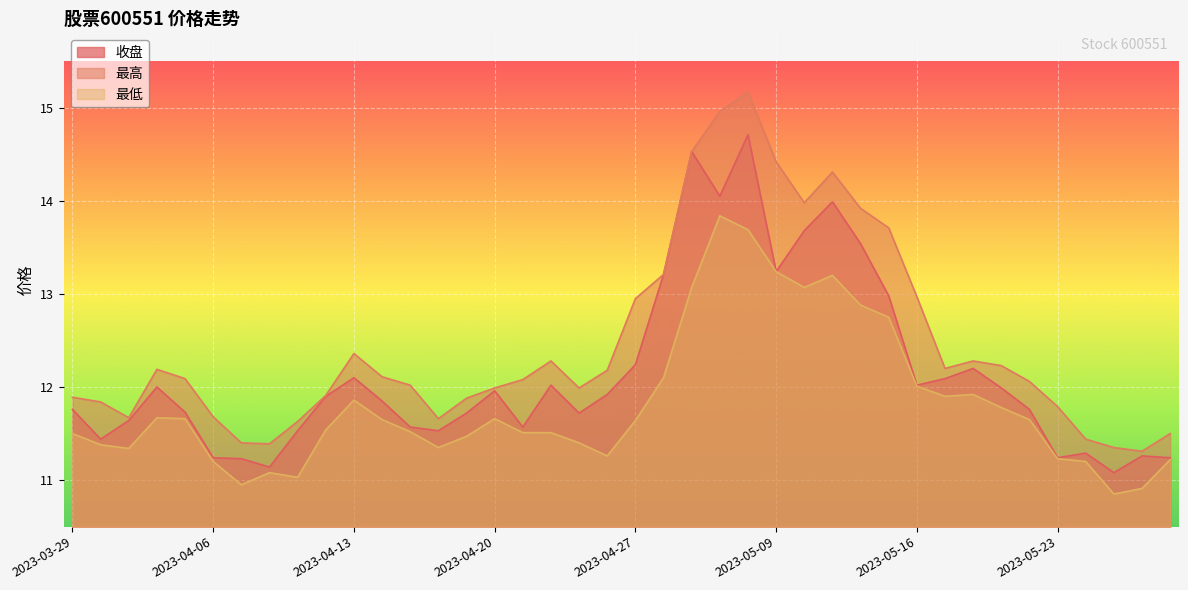

Reading left to right, list all the values displayed in this chart.

收盘: 2023-03-29=11.8	2023-03-30=11.4	2023-03-31=11.6	2023-04-03=12.0	2023-04-04=11.7	2023-04-06=11.2	2023-04-07=11.2	2023-04-10=11.1	2023-04-11=11.5	2023-04-12=11.9	2023-04-13=12.1	2023-04-14=11.8	2023-04-17=11.6	2023-04-18=11.5	2023-04-19=11.7	2023-04-20=12.0	2023-04-21=11.6	2023-04-24=12.0	2023-04-25=11.7	2023-04-26=11.9	2023-04-27=12.2	2023-04-28=13.2	2023-05-04=14.5	2023-05-05=14.1	2023-05-08=14.7	2023-05-09=13.2	2023-05-10=13.7	2023-05-11=14.0	2023-05-12=13.5	2023-05-15=13.0	2023-05-16=12.0	2023-05-17=12.1	2023-05-18=12.2	2023-05-19=12.0	2023-05-22=11.8	2023-05-23=11.2	2023-05-24=11.3	2023-05-25=11.1	2023-05-26=11.3	2023-05-29=11.2
最高: 2023-03-29=11.9	2023-03-30=11.8	2023-03-31=11.7	2023-04-03=12.2	2023-04-04=12.1	2023-04-06=11.7	2023-04-07=11.4	2023-04-10=11.4	2023-04-11=11.6	2023-04-12=11.9	2023-04-13=12.4	2023-04-14=12.1	2023-04-17=12.0	2023-04-18=11.7	2023-04-19=11.9	2023-04-20=12.0	2023-04-21=12.1	2023-04-24=12.3	2023-04-25=12.0	2023-04-26=12.2	2023-04-27=12.9	2023-04-28=13.2	2023-05-04=14.5	2023-05-05=15.0	2023-05-08=15.2	2023-05-09=14.4	2023-05-10=14.0	2023-05-11=14.3	2023-05-12=13.9	2023-05-15=13.7	2023-05-16=13.0	2023-05-17=12.2	2023-05-18=12.3	2023-05-19=12.2	2023-05-22=12.1	2023-05-23=11.8	2023-05-24=11.4	2023-05-25=11.3	2023-05-26=11.3	2023-05-29=11.5
最低: 2023-03-29=11.5	2023-03-30=11.4	2023-03-31=11.3	2023-04-03=11.7	2023-04-04=11.7	2023-04-06=11.2	2023-04-07=10.9	2023-04-10=11.1	2023-04-11=11.0	2023-04-12=11.5	2023-04-13=11.9	2023-04-14=11.7	2023-04-17=11.5	2023-04-18=11.3	2023-04-19=11.5	2023-04-20=11.7	2023-04-21=11.5	2023-04-24=11.5	2023-04-25=11.4	2023-04-26=11.3	2023-04-27=11.6	2023-04-28=12.1	2023-05-04=13.1	2023-05-05=13.8	2023-05-08=13.7	2023-05-09=13.2	2023-05-10=13.1	2023-05-11=13.2	2023-05-12=12.9	2023-05-15=12.8	2023-05-16=12.0	2023-05-17=11.9	2023-05-18=11.9	2023-05-19=11.8	2023-05-22=11.7	2023-05-23=11.2	2023-05-24=11.2	2023-05-25=10.8	2023-05-26=10.9	2023-05-29=11.2